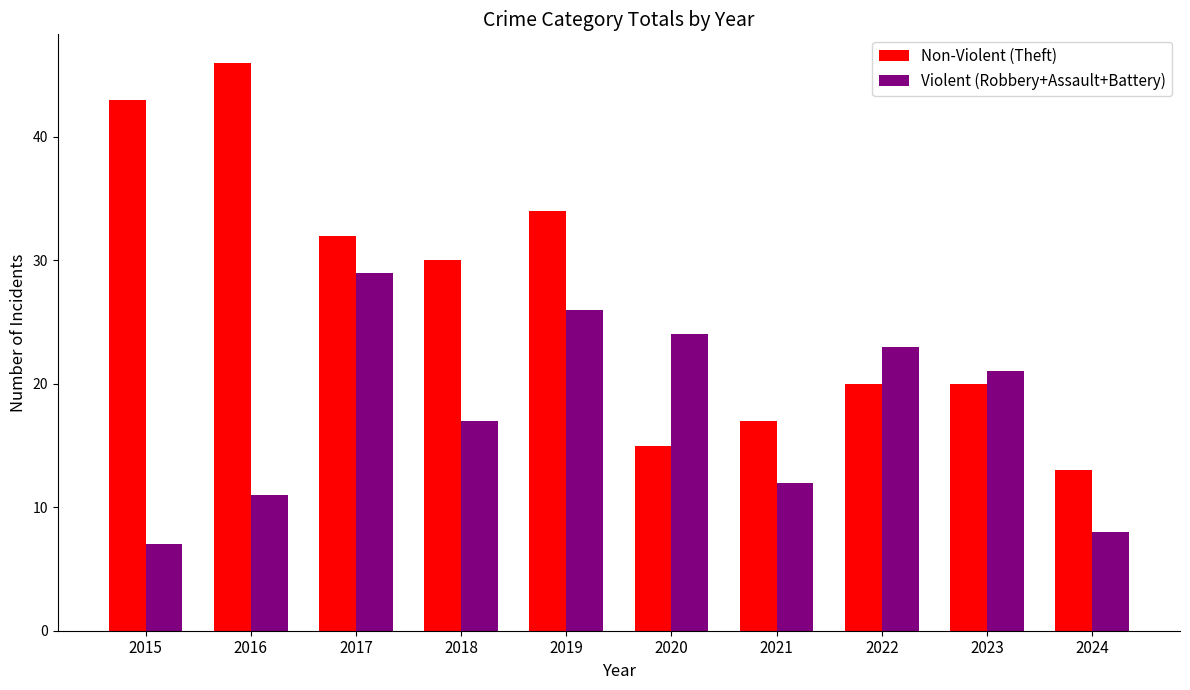

Where does the Violent (Robbery+Assault+Battery) series first go above 21?

2017